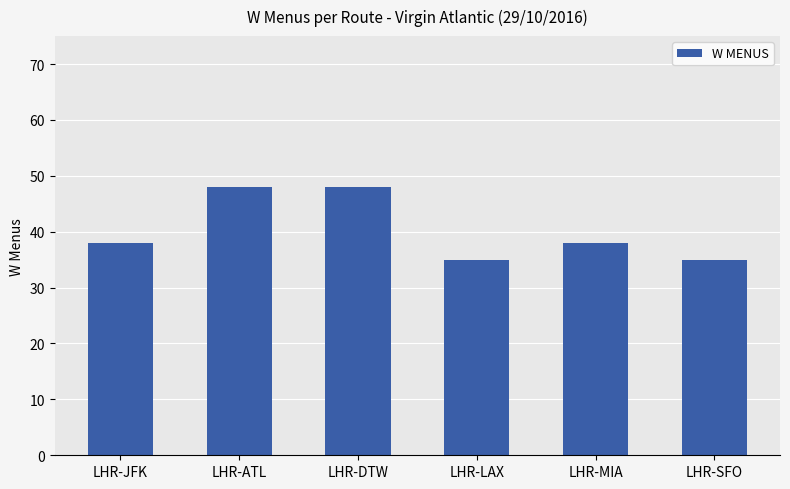

What is the minimum value shown in the chart?

35